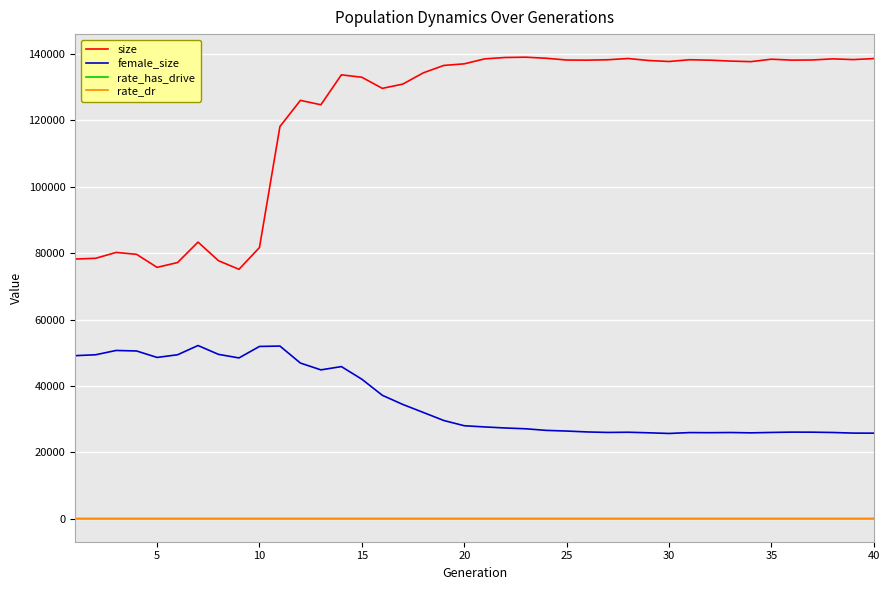

Which series has the widest spread of values?

size